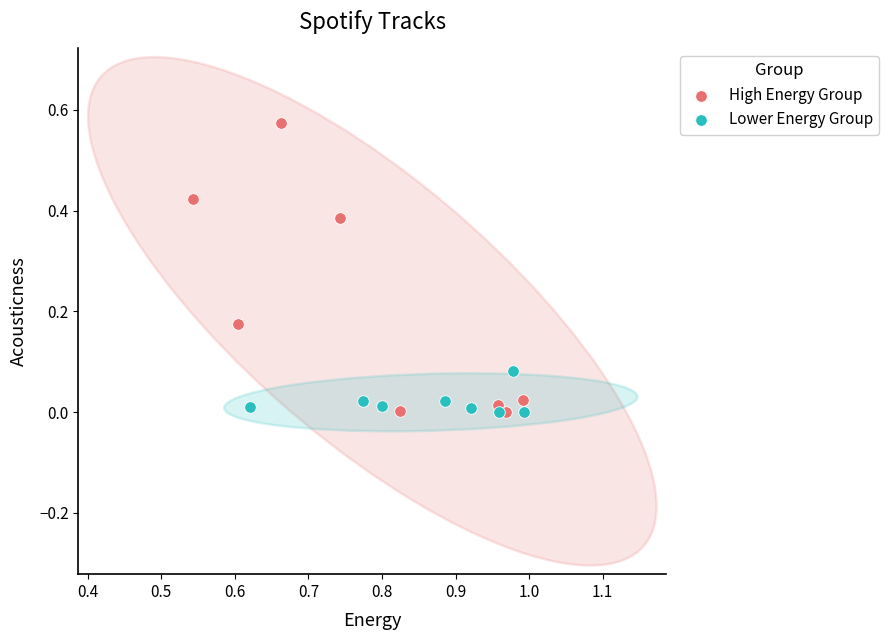

Which series has the largest Y range (max minus min)?

High Energy Group